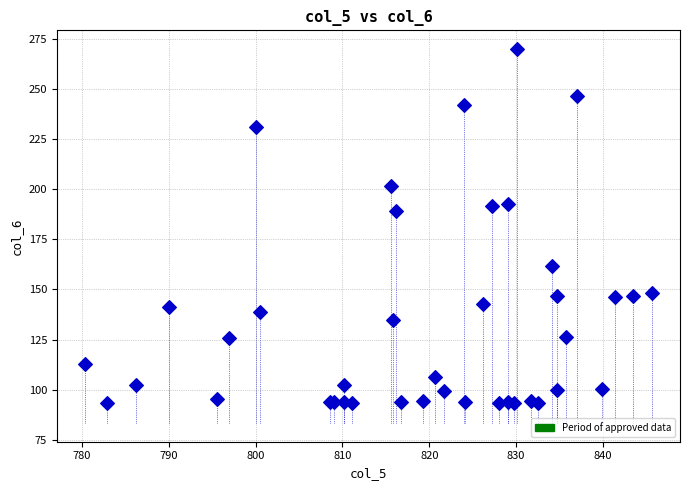

What Y value in the scatter plot is closest to 181?

189.3